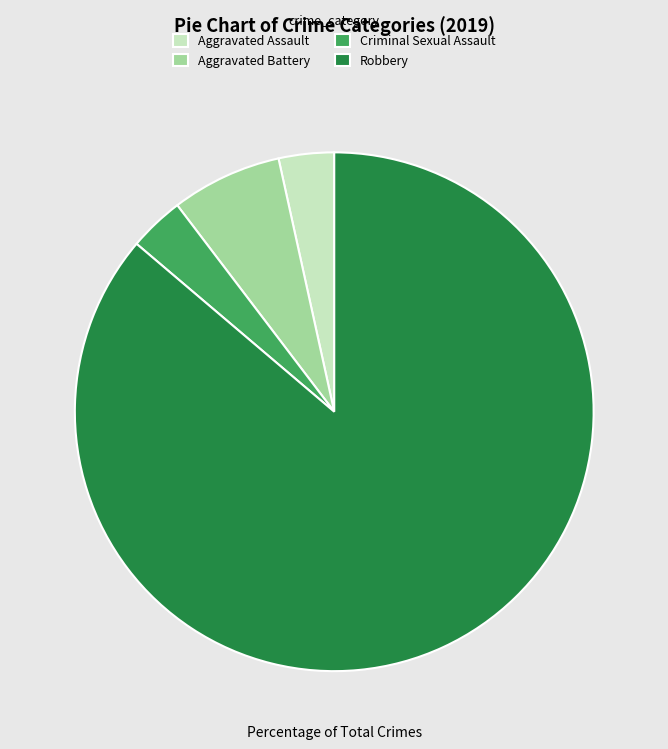

Which category has the biggest portion of the pie?

Robbery